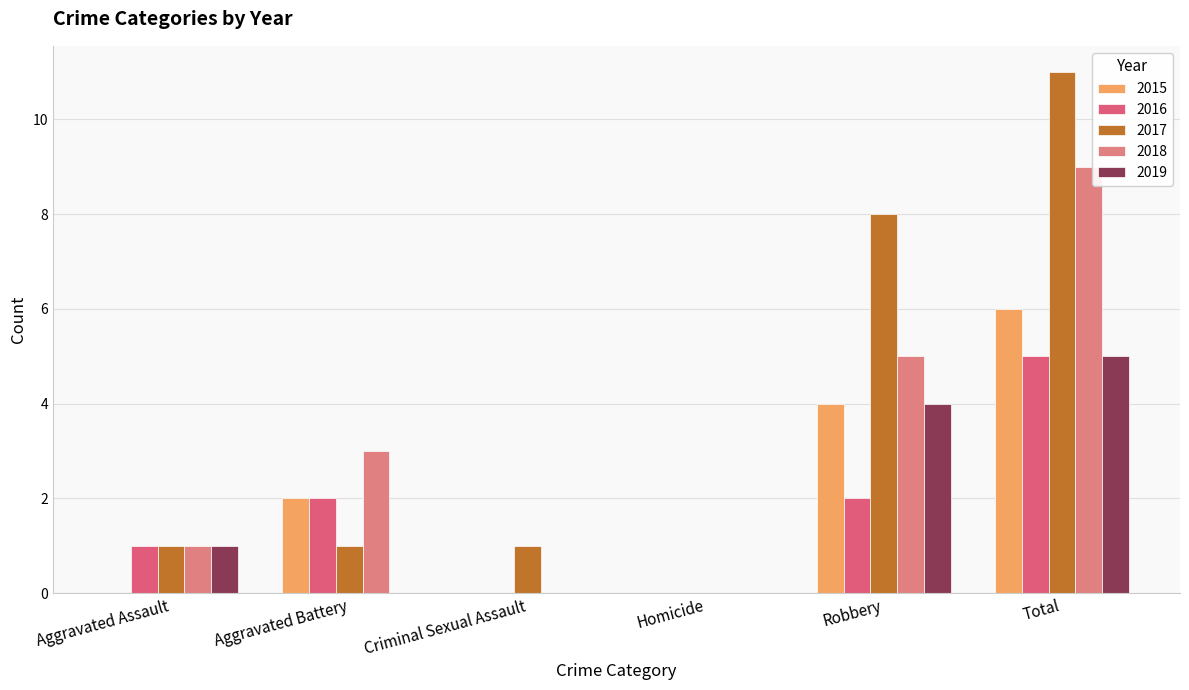

Count the number of categories in the chart.

6